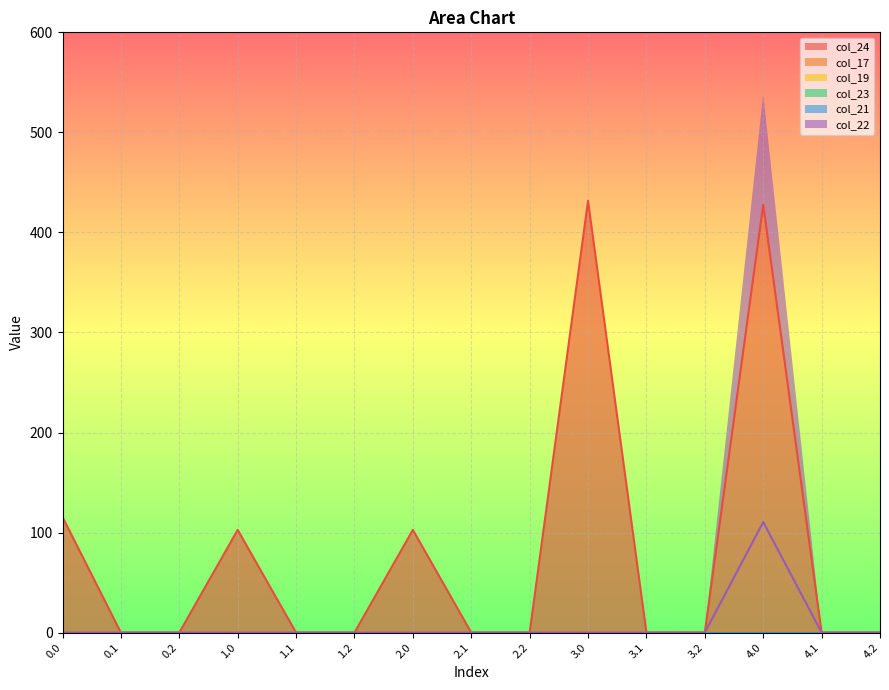

Is the value of col_22 at 2.0 greater than the value of col_17 at 1.2?

No